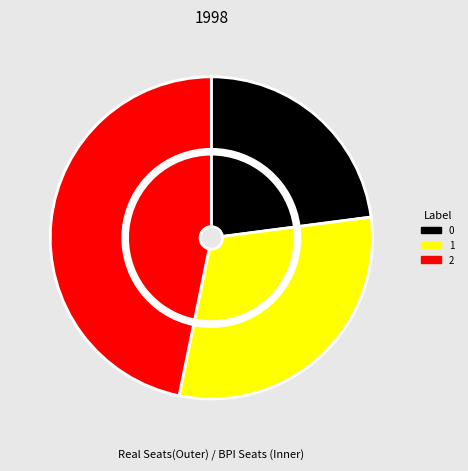

Approximately how many times larger is the value at 2 compared to 1?

1.5